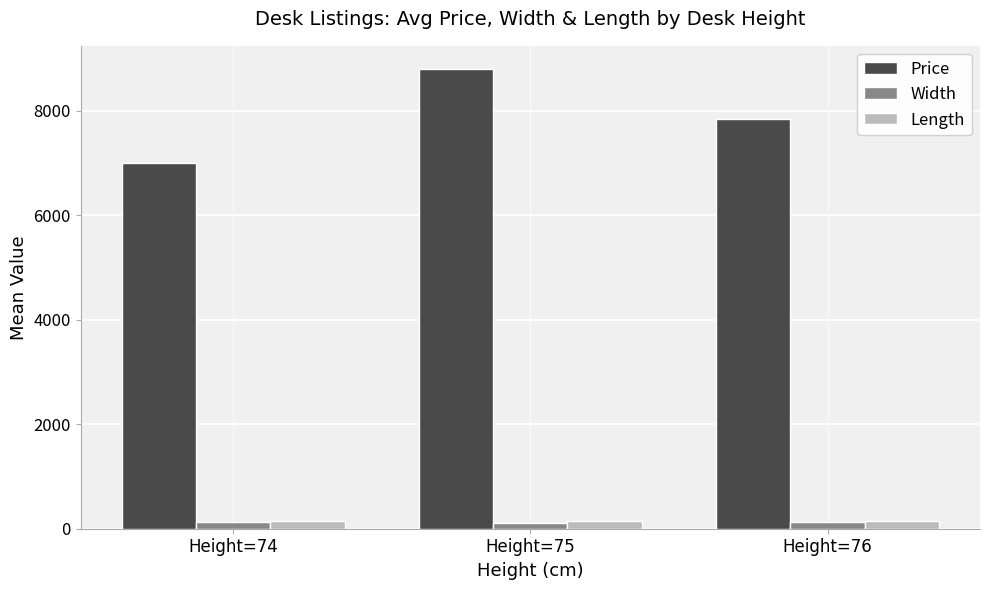

Which series has the widest spread of values?

Price